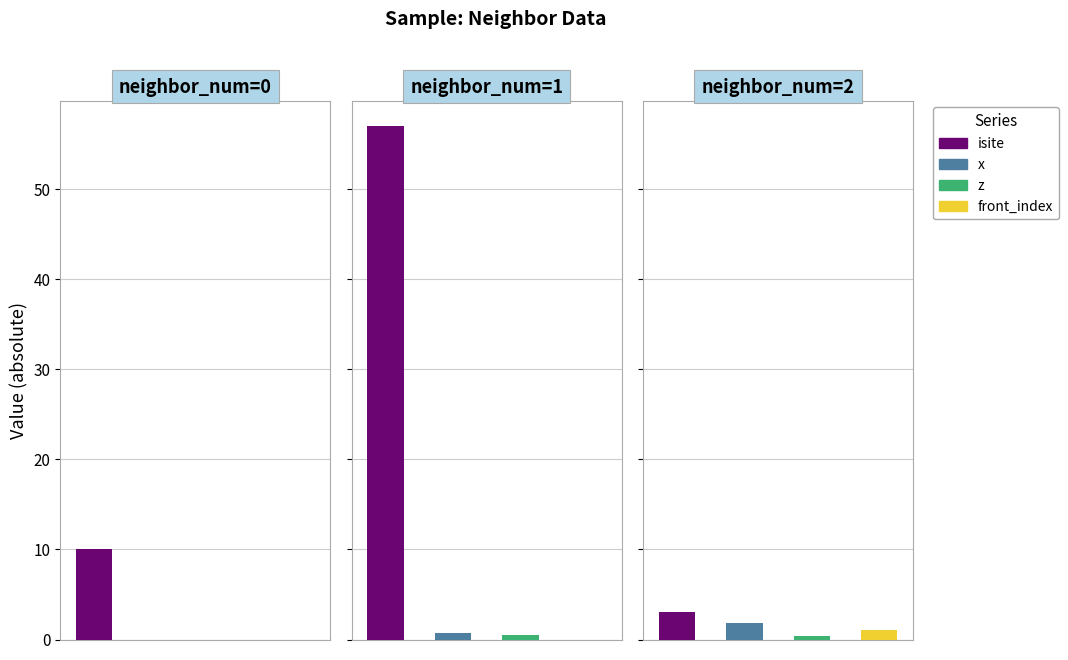

At which category is the sum across all series the highest?

neighbor_num=1